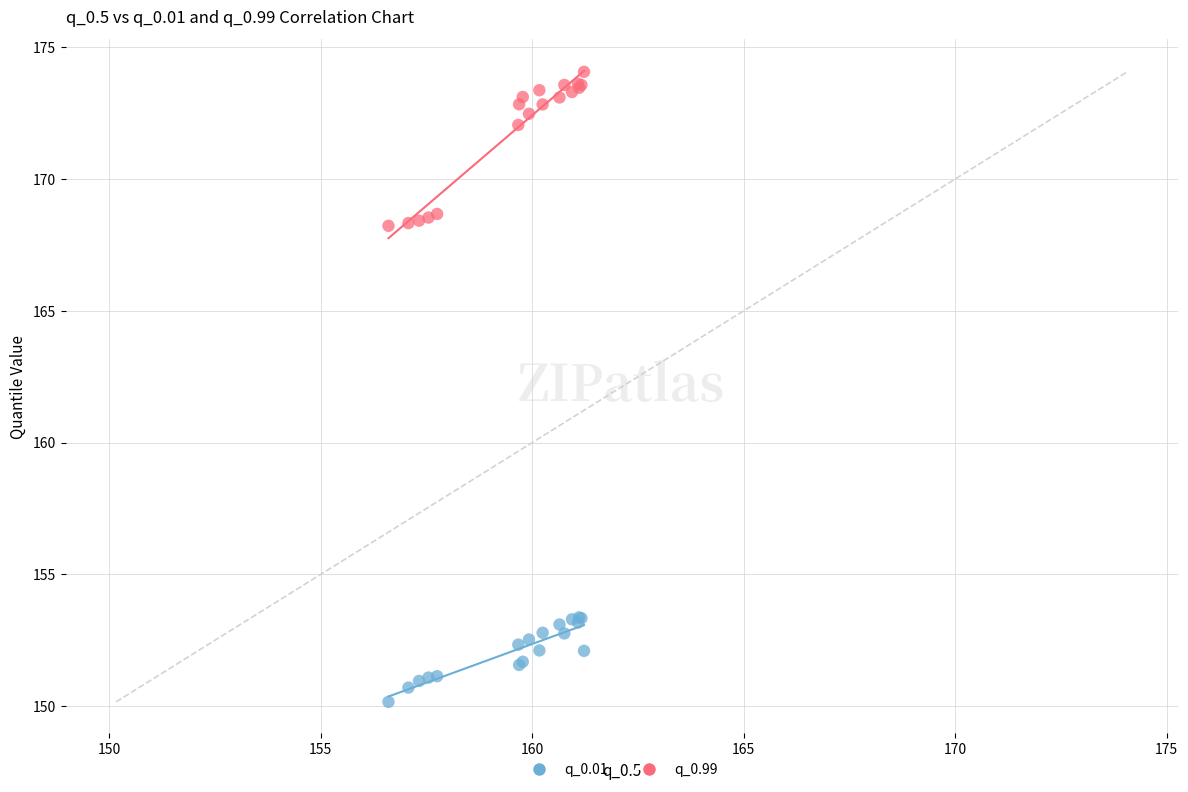

Which series contains the highest Y value?

q_0.99